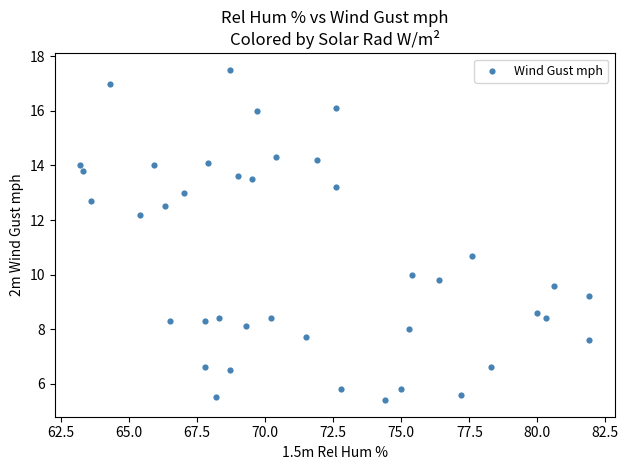

What is the range of X values (max minus min)?

18.7